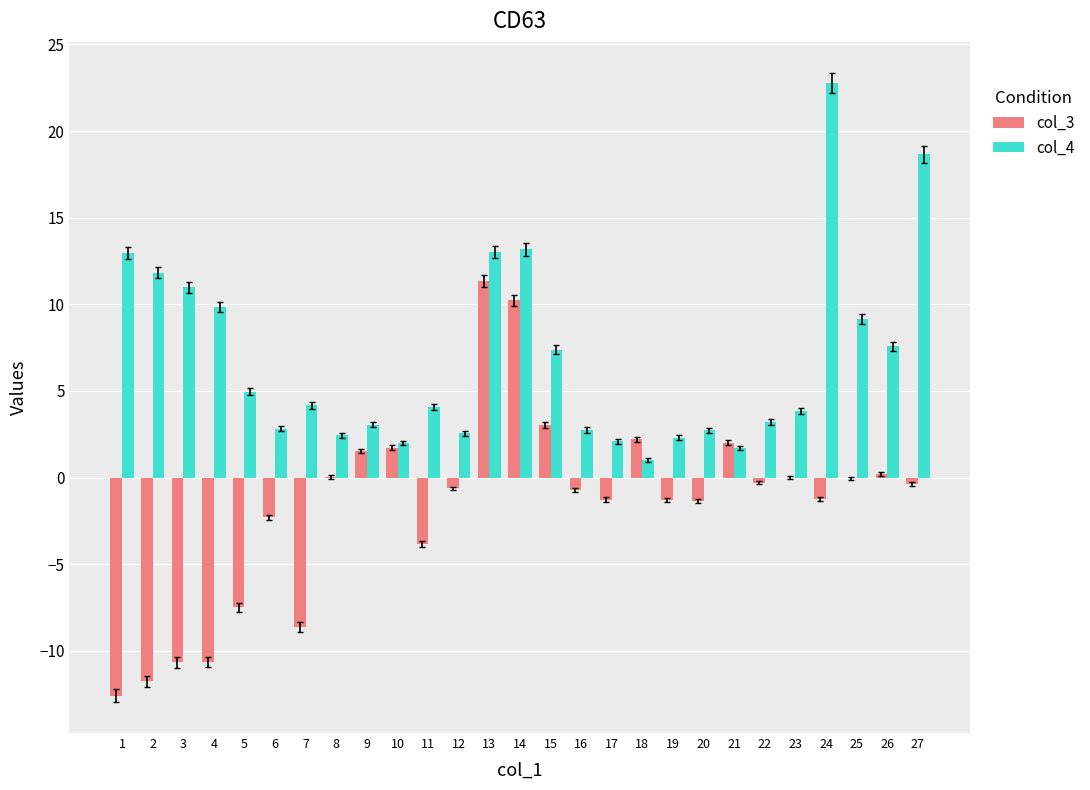

Where is col_4 nearest to the value 11?

3